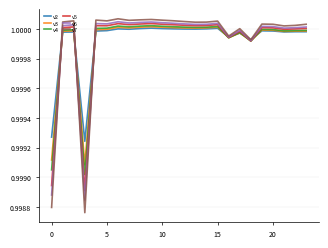

Which series has the largest range (max minus min)?

v7